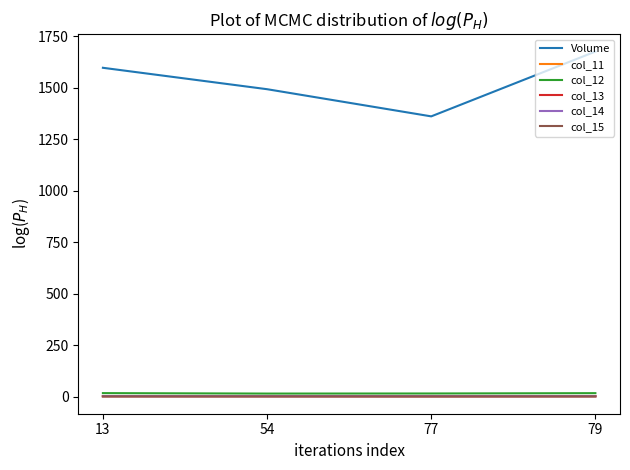

At which category does the chart reach its peak across all series?

79